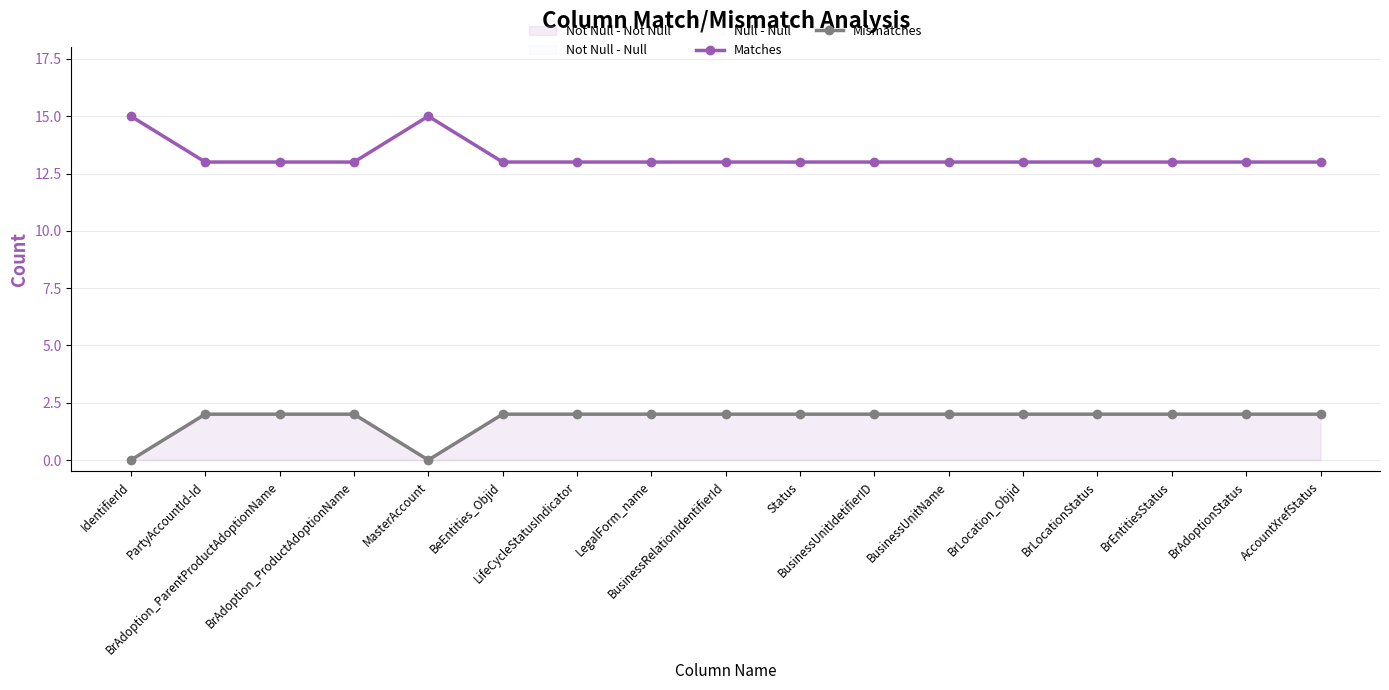

Which has a higher value, PartyAccountId-Id or BusinessUnitIdetifierID?

PartyAccountId-Id